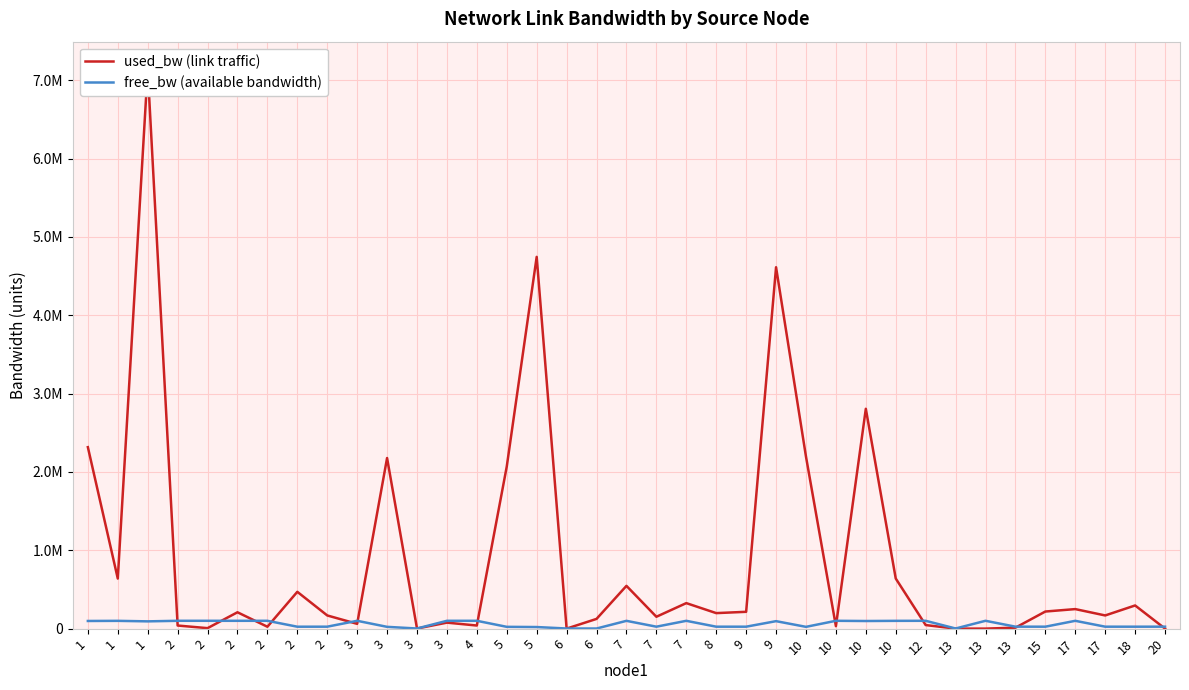

What is the average value of the used_bw (link traffic) series?

892283.0